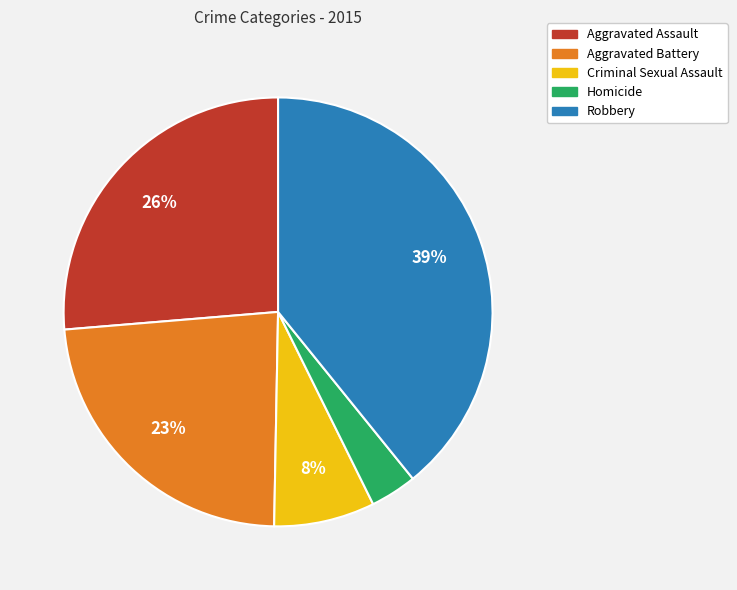

To the nearest percent, what is the combined percentage of Criminal Sexual Assault and Aggravated Assault?

34%